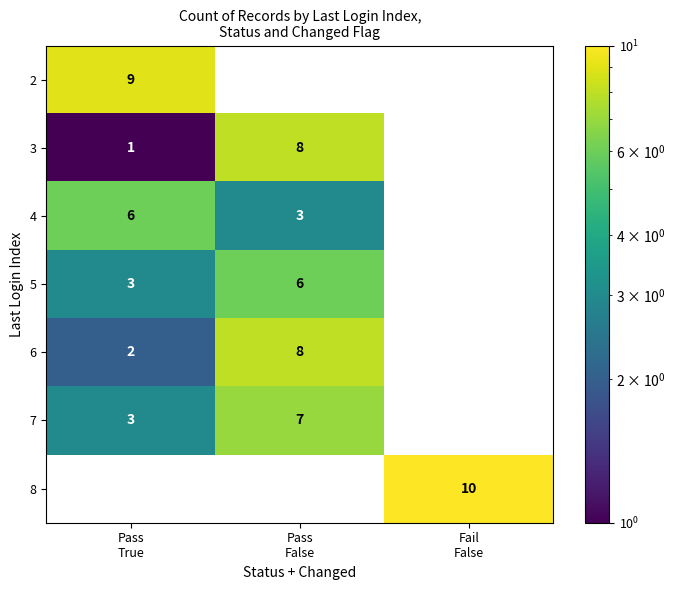

How many values in 7 are above zero?

2